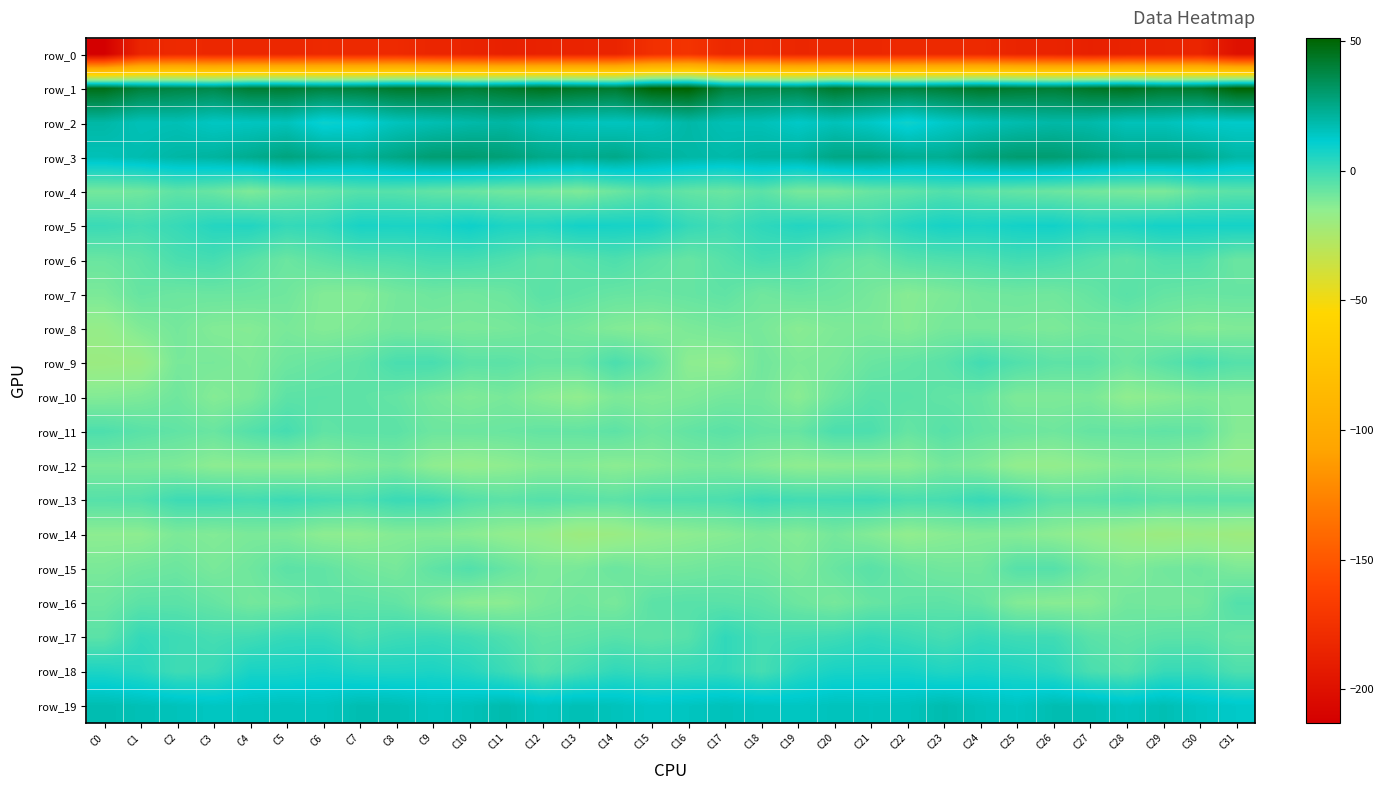

The value of row_0 at C15 is -175.9. True or false?

True